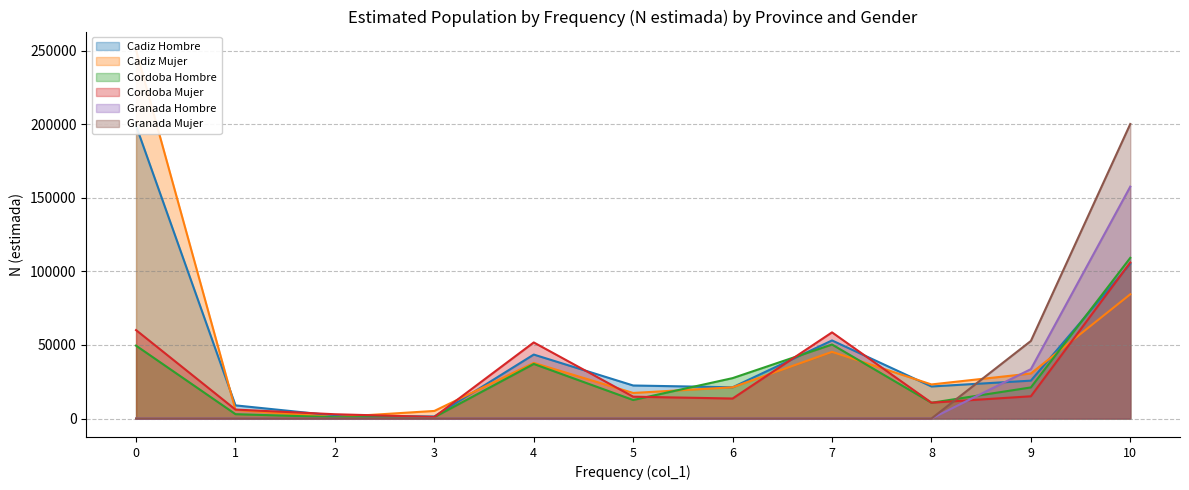

Reading left to right, extract all data points from this chart.

Cadiz Hombre: 199091	8953	2023	1408	43502	22471	21252	53099	21812	25765	105189
Cadiz Mujer: 250568	5921	957	5172	37837	17396	21247	45345	23185	30622	84486
Cordoba Hombre: 49564	2980	935	935	37131	12607	27481	50335	10728	21153	109263
Cordoba Mujer: 60129	6083	2924	1071	51742	14861	13618	58588	10786	15137	106081
Granada Hombre: 0	0	0	0	0	0	0	0	0	33582	157675
Granada Mujer: 0	0	0	0	0	0	0	0	0	52749	200257